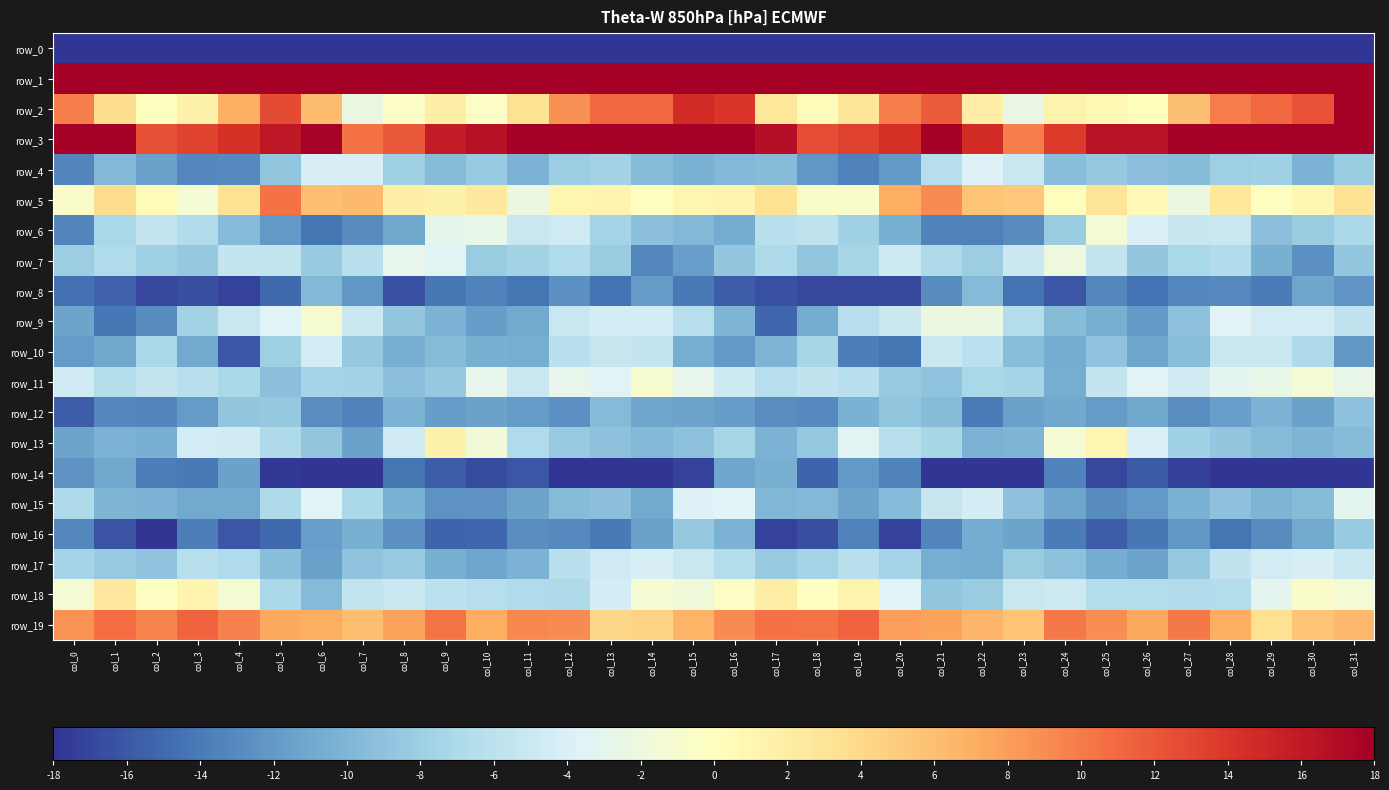

What is the sum of all row_6 values?

-263.9